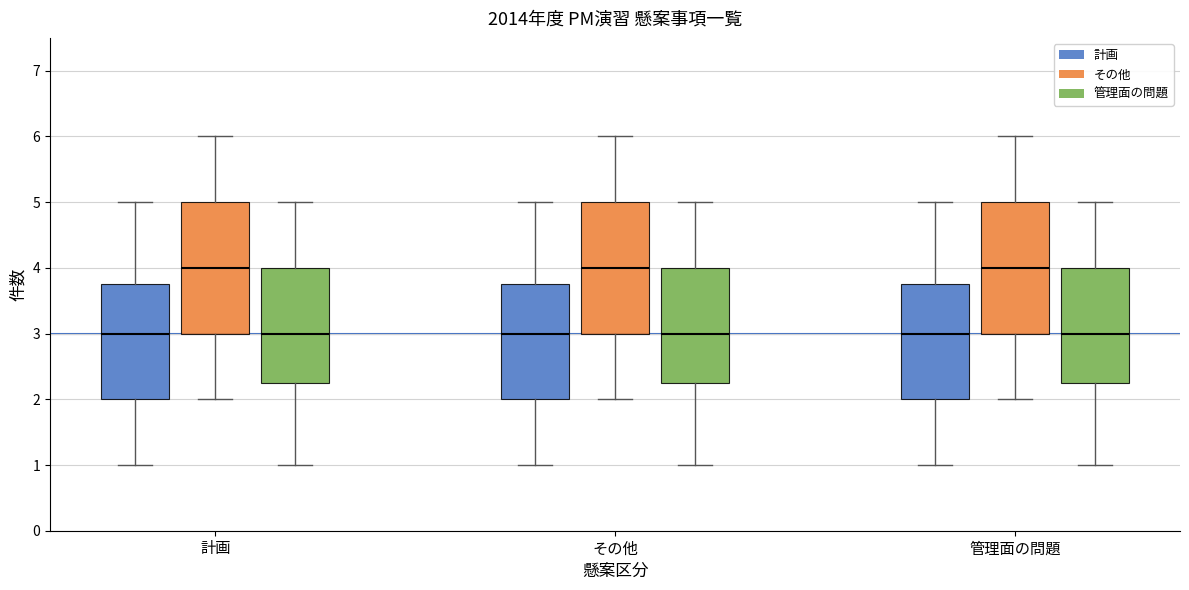

Reading left to right, transcribe this box plot: for each box, give where its median line is, the range the box spans, and where its two whiskers end, as read against the y-axis. The values are not printed on the chart, so give them approximately, as read against the axis.

計画 (計画): median 3.0, box 2.0 to 3.8, whiskers 1.0 to 5.0
計画 (その他): median 4.0, box 3.0 to 5.0, whiskers 2.0 to 6.0
計画 (管理面の問題): median 3.0, box 2.3 to 4.0, whiskers 1.0 to 5.0
その他 (計画): median 3.0, box 2.0 to 3.8, whiskers 1.0 to 5.0
その他 (その他): median 4.0, box 3.0 to 5.0, whiskers 2.0 to 6.0
その他 (管理面の問題): median 3.0, box 2.3 to 4.0, whiskers 1.0 to 5.0
管理面の問題 (計画): median 3.0, box 2.0 to 3.8, whiskers 1.0 to 5.0
管理面の問題 (その他): median 4.0, box 3.0 to 5.0, whiskers 2.0 to 6.0
管理面の問題 (管理面の問題): median 3.0, box 2.3 to 4.0, whiskers 1.0 to 5.0